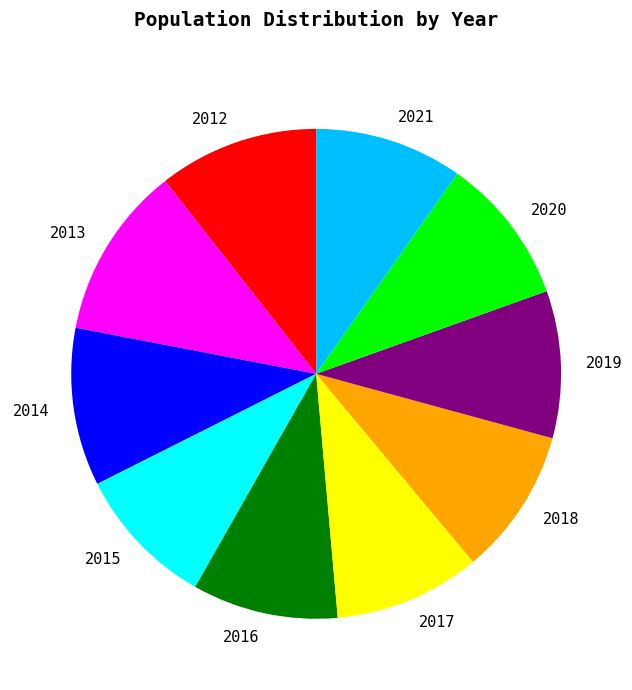

Is it true that 2015 is 1% of the pie?

False